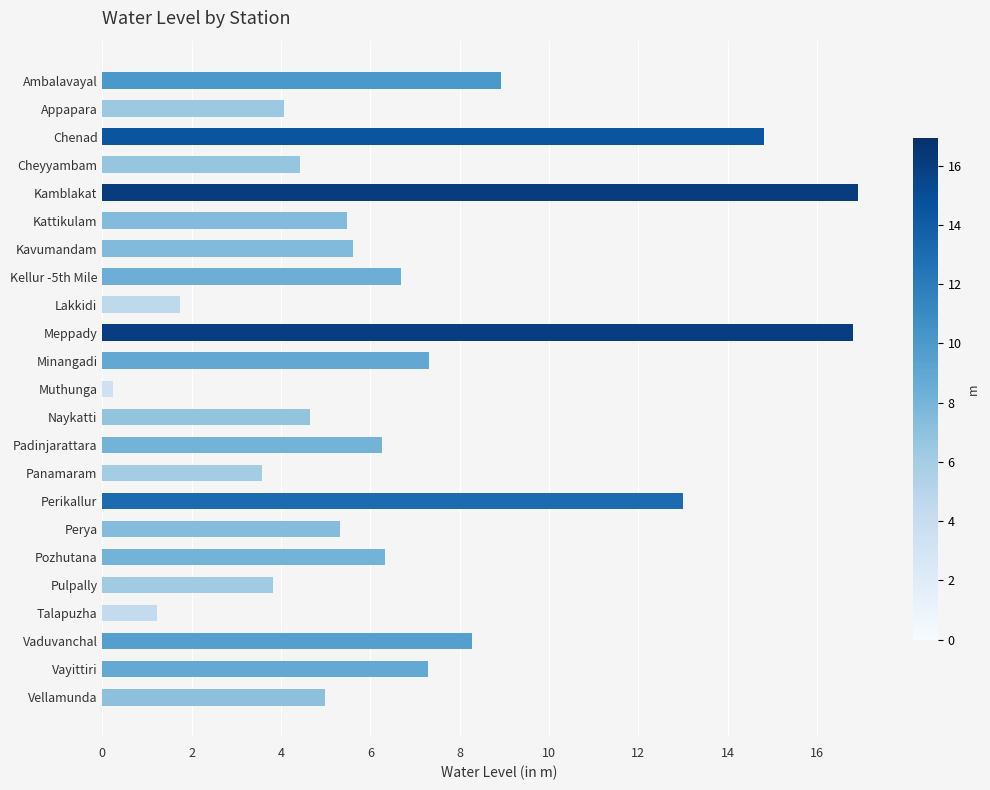

Are the bars horizontal?

Yes